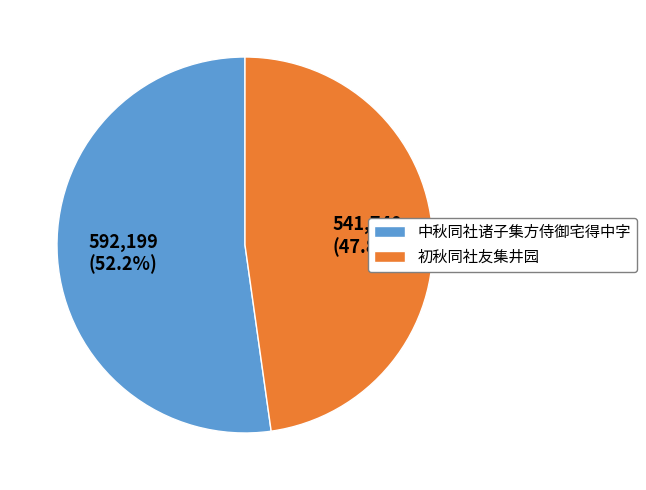

Between 中秋同社诸子集方侍御宅得中字 and 初秋同社友集井园, which is larger?

中秋同社诸子集方侍御宅得中字